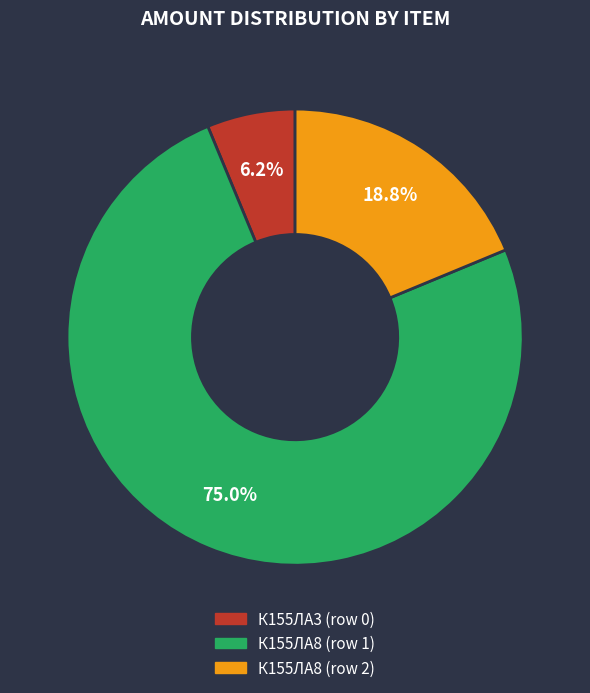

The К155ЛА8 (row 1) slice represents 75% of the pie. True or false?

True